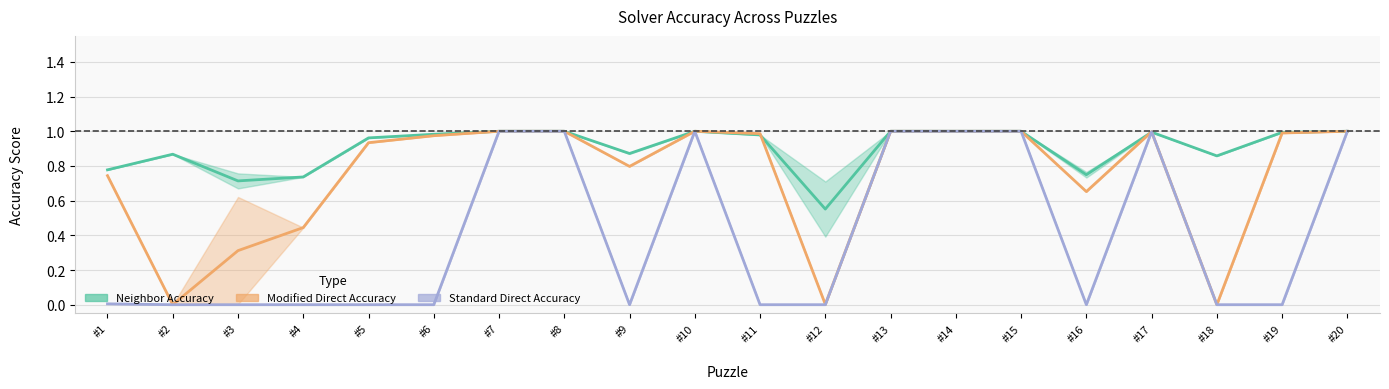

What is the difference between the maximum and second lowest values in the Standard Direct Accuracy series?

1.0